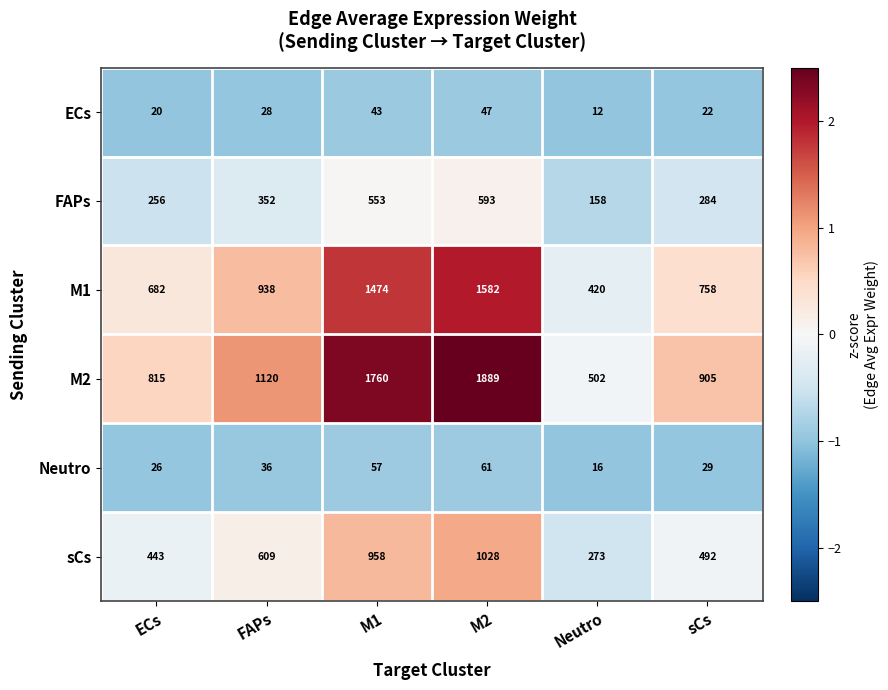

Which label corresponds to the largest value in the chart?

M2